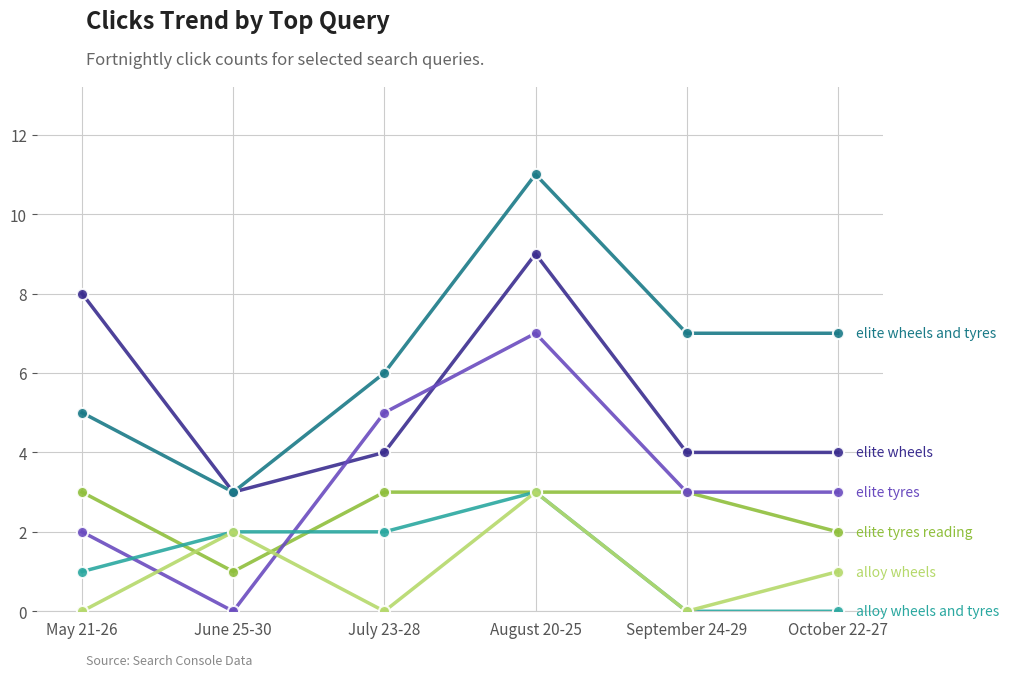

What is the total value across all series at May 21-26?

19